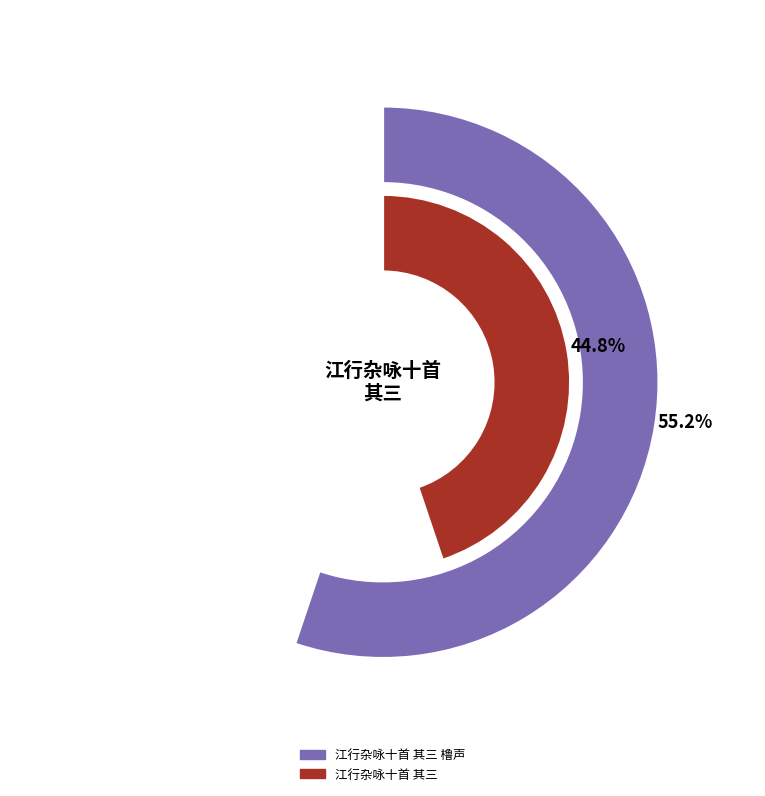

The 江行杂咏十首 其三 橹声 slice represents 55% of the pie. True or false?

True